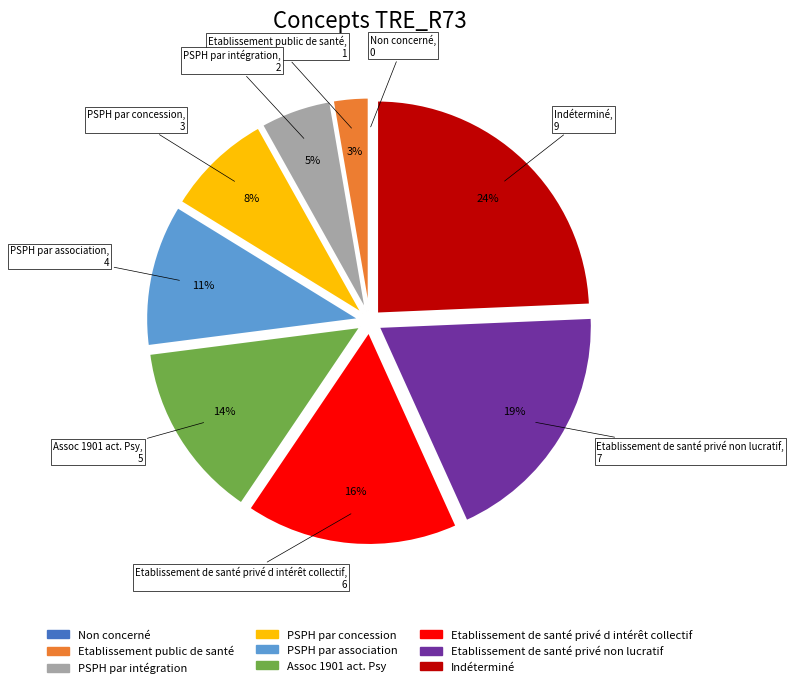

Combined, do Etablissement de santé privé non lucratif and PSPH par concession account for over 50%?

No